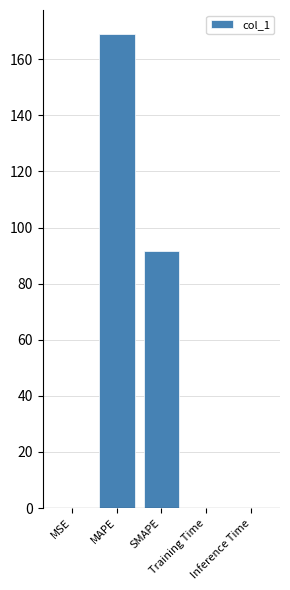

Approximately how many times larger is the value at SMAPE compared to MAPE?

0.5